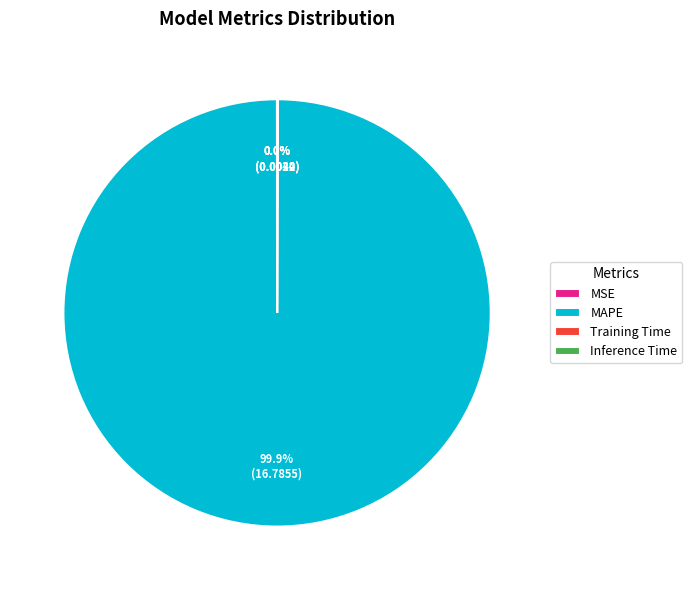

What is the largest slice in the pie chart?

MAPE